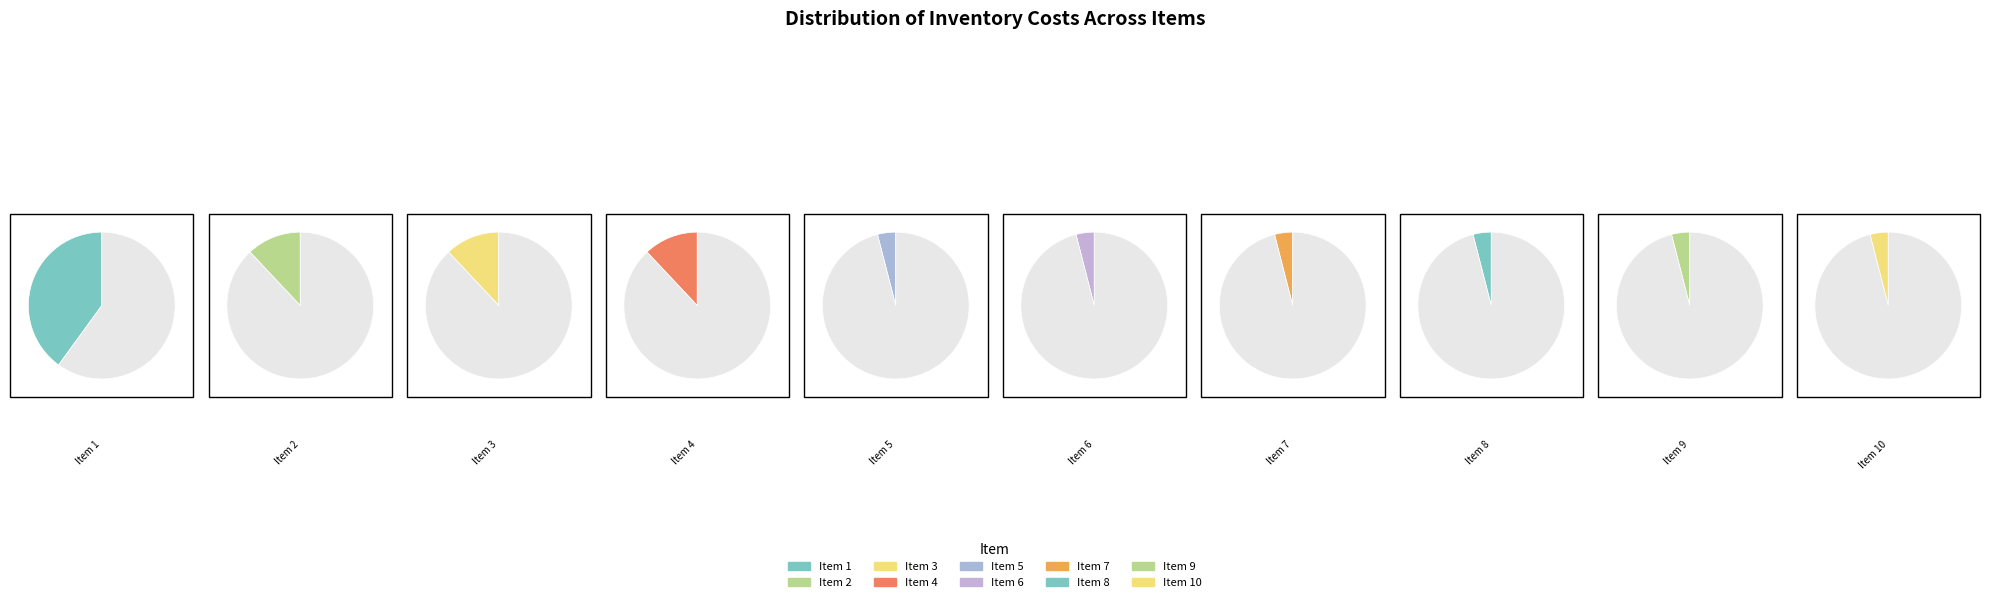

To the nearest percent, what is the difference between the 1 and 8 slice percentages?

36%